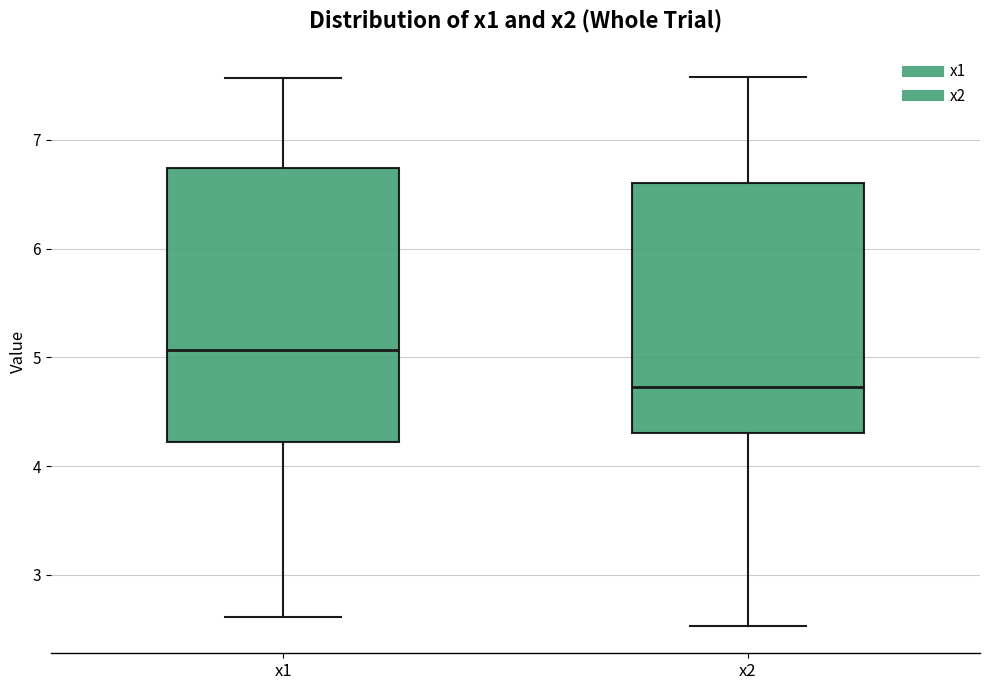

Reading left to right, read every box against the y-axis: the position of its median line, the range the box covers, and the ends of its whiskers. The values are not printed on the chart, so give them approximately, as read against the axis.

x1: median 5.1, box 4.2 to 6.7, whiskers 2.6 to 7.6
x2: median 4.7, box 4.3 to 6.6, whiskers 2.5 to 7.6